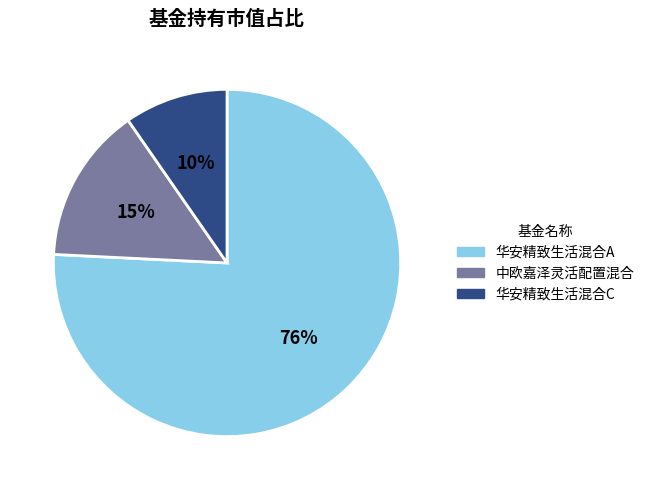

Does 华安精致生活混合A account for over 50% of the chart?

Yes